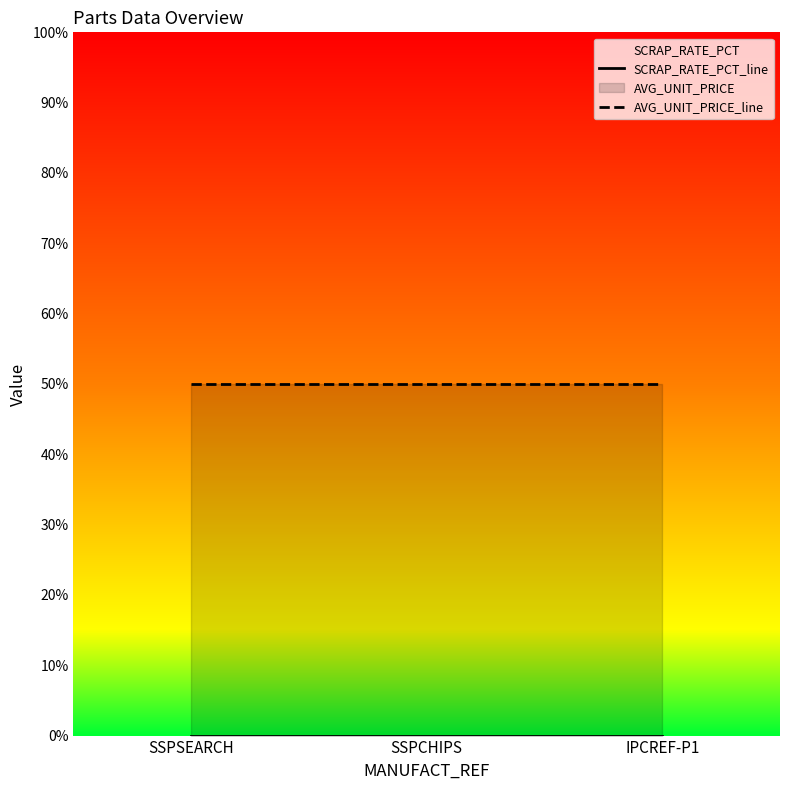

What is the label of the 2nd point from the right?

SSPCHIPS